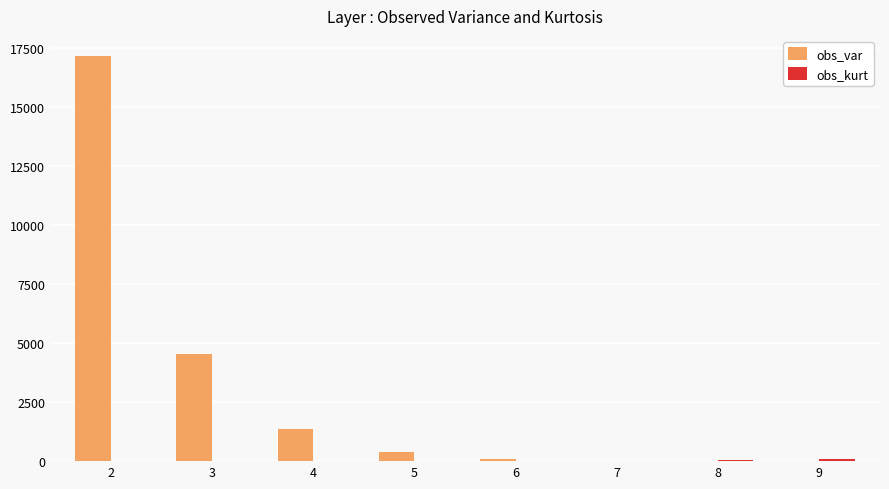

Between 2 and 6, which series saw the biggest shift?

obs_var